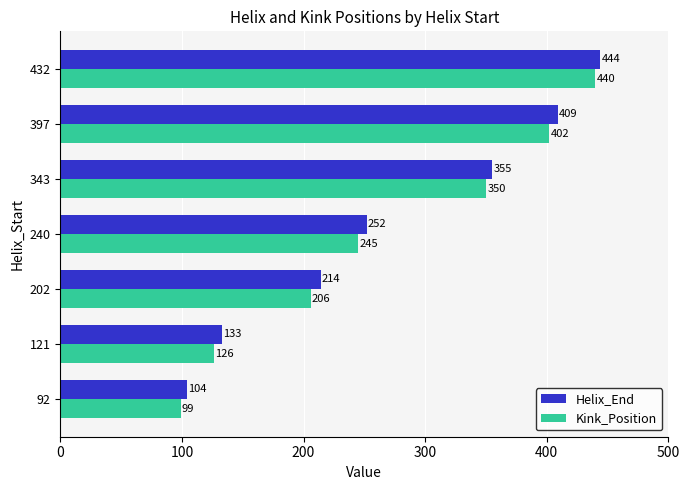

Which series has the widest spread of values?

Kink_Position